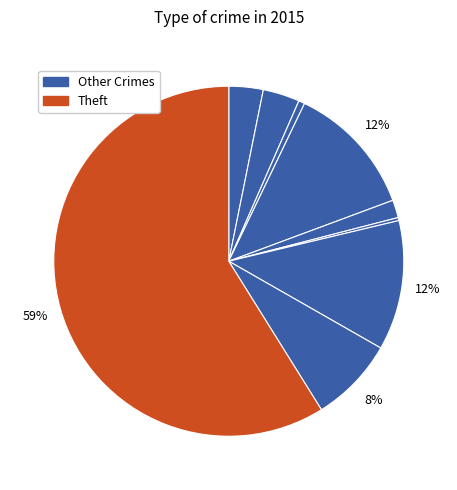

To the nearest percent, what is the difference between the largest and smallest slice percentages?

59%